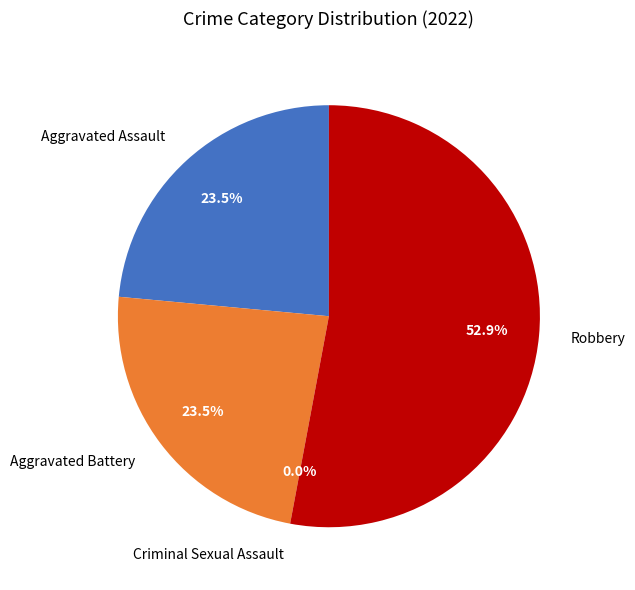

Does any single category account for the majority?

Yes